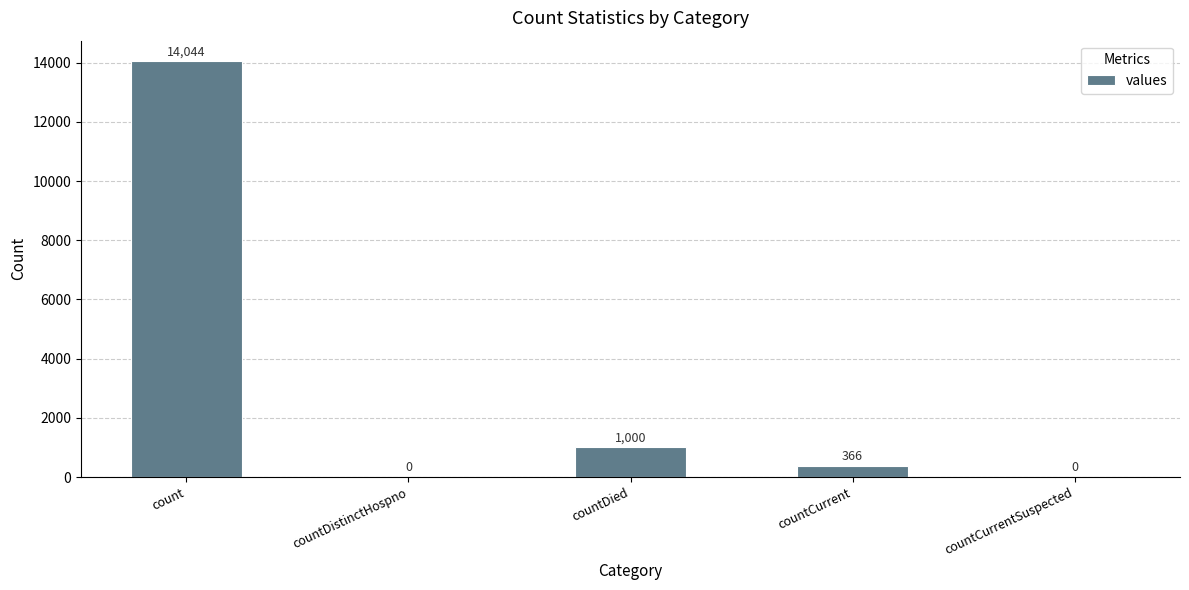

What is the approximate value at count, to the nearest 100?

14000